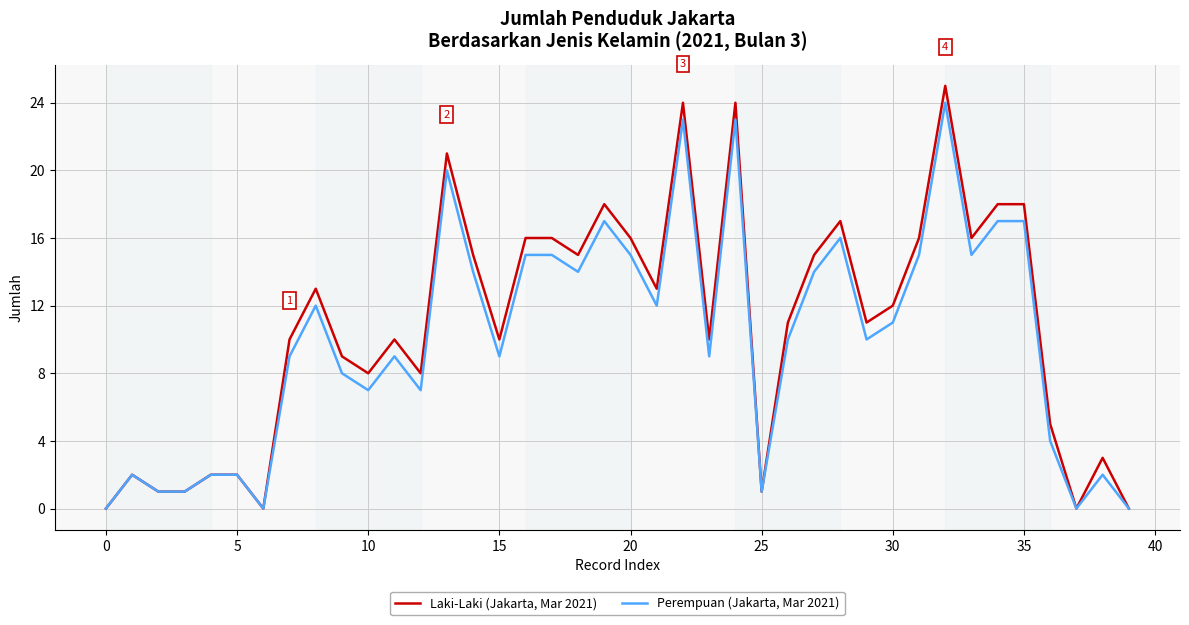

List the series in order of their overall mean, highest first.

Laki-Laki (Jakarta, Mar 2021), Perempuan (Jakarta, Mar 2021)